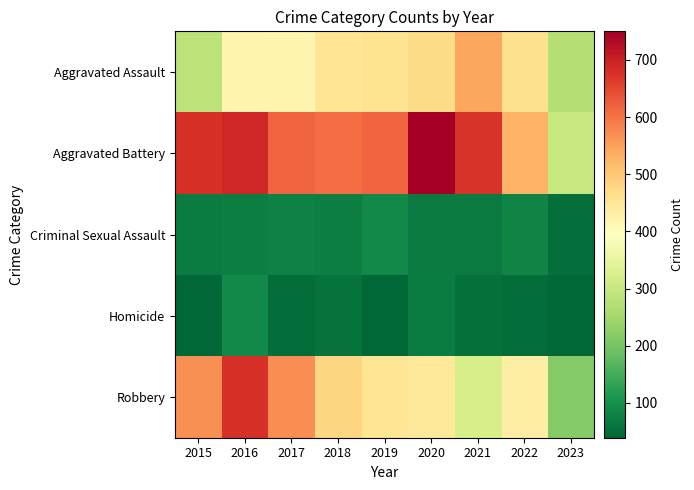

What is the maximum value shown in the chart?

750